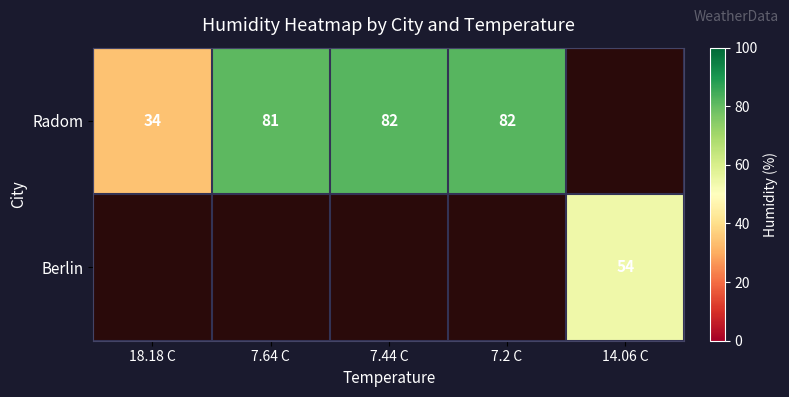

What is the total value across all series at 18.18 C?

34